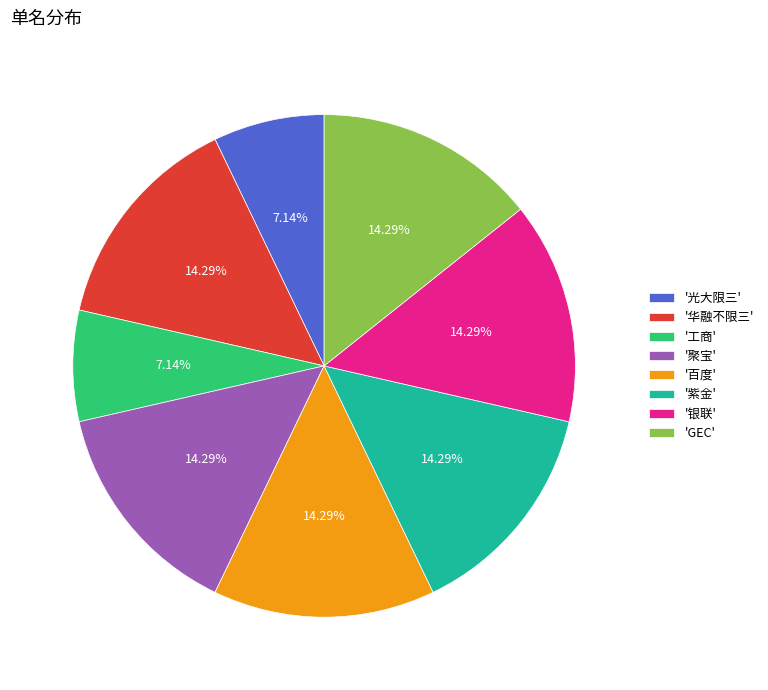

Is the sum of '聚宝' and '百度' greater than half?

No